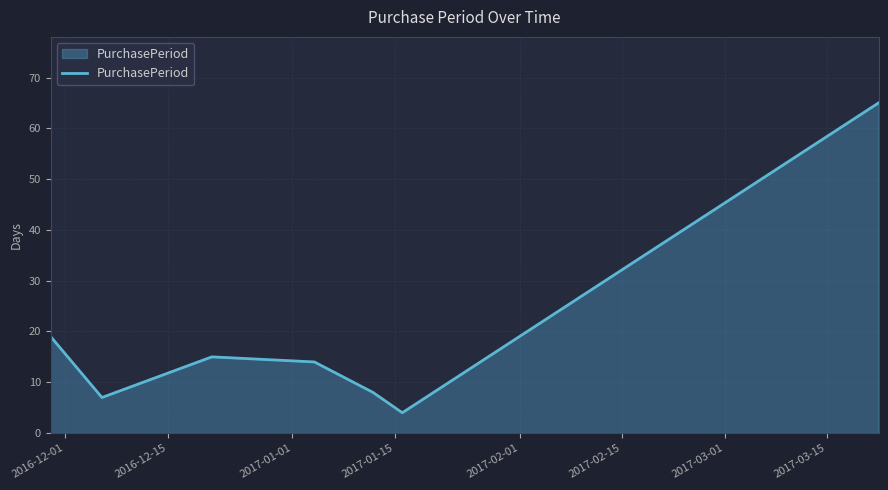

What is the maximum value shown in the chart?

65